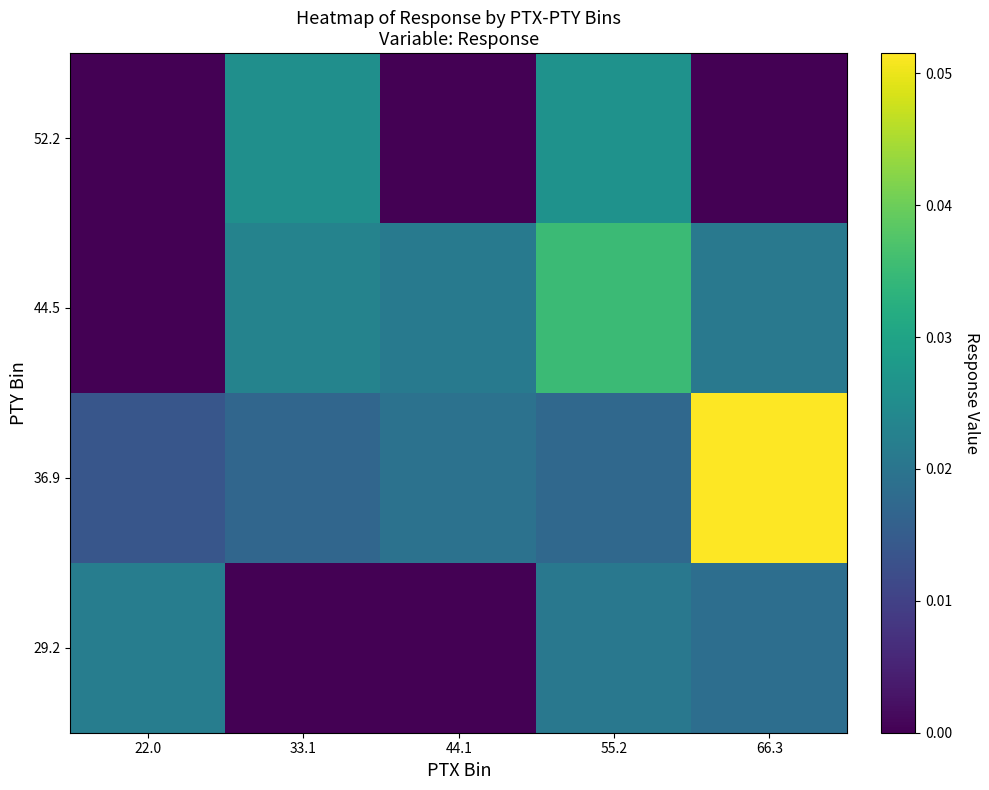

How many data points does each series have?

5